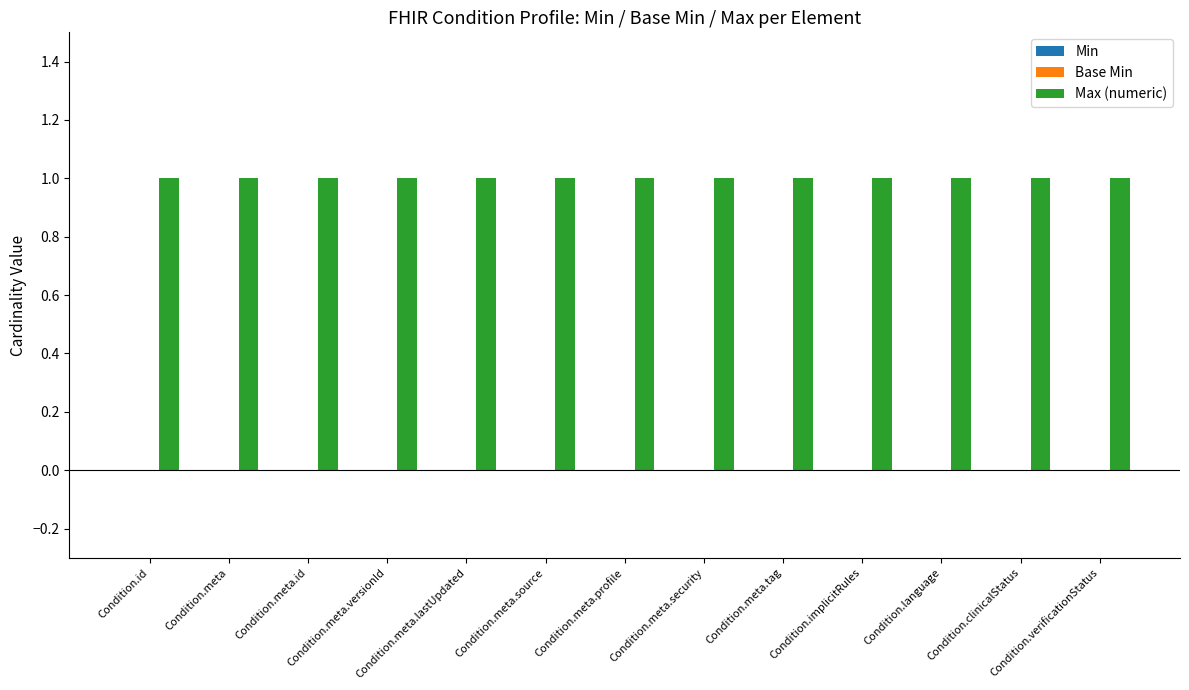

Which category has the lowest value in the Base Min series?

Condition.id